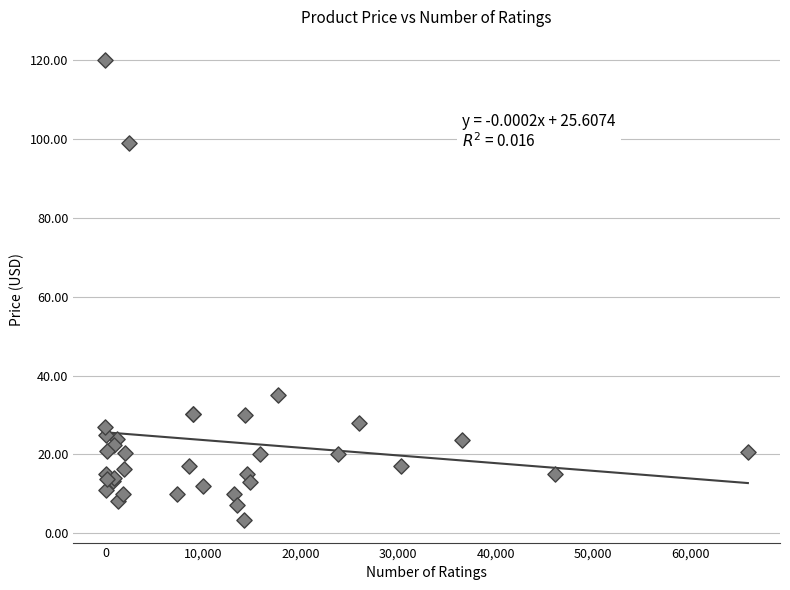

What Y value in the scatter plot is closest to 61?

35.0